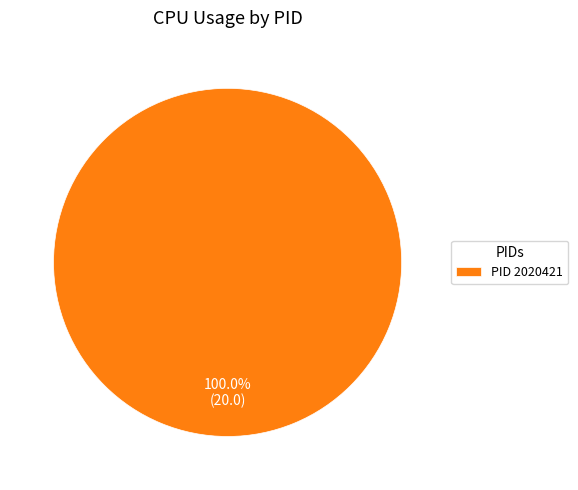

Does any single category account for the majority?

Yes